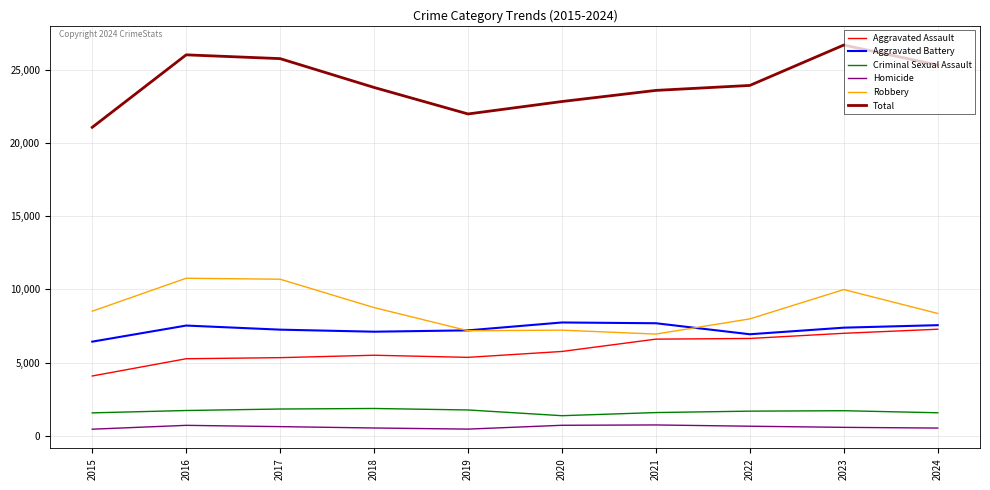

True or false: Robbery and Aggravated Battery intersect in this chart.

True